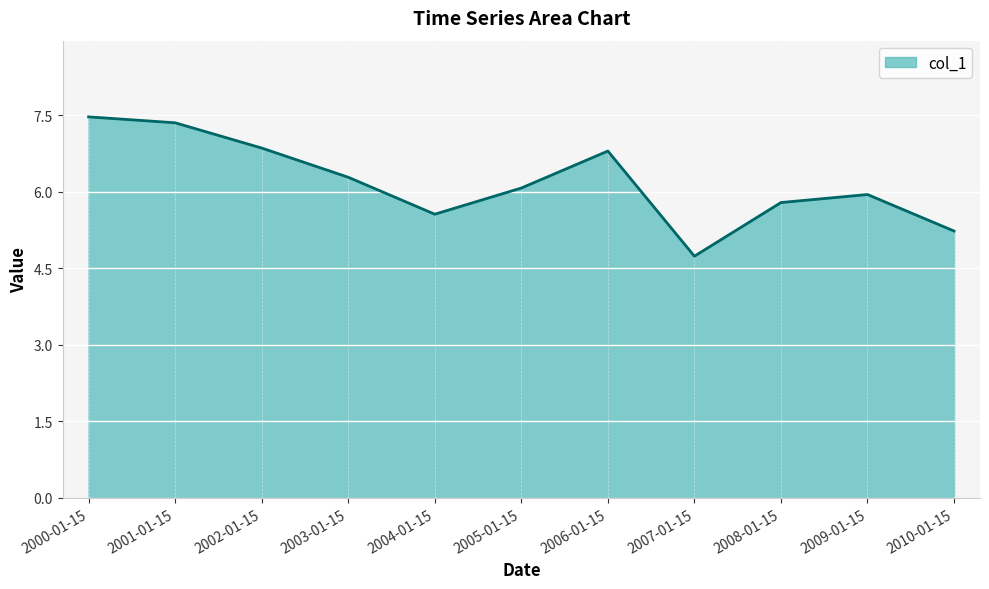

Count the number of categories in the chart.

11